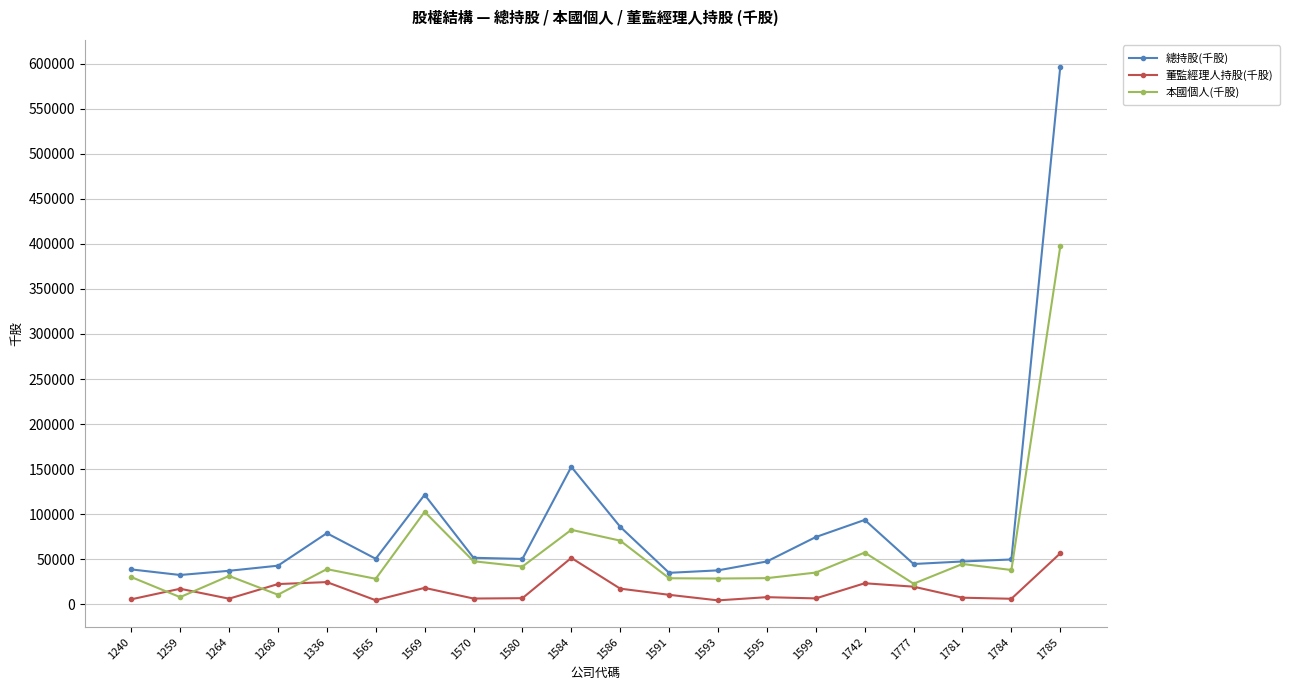

True or false: 董監經理人持股(千股) and 總持股(千股) cross at least once.

False